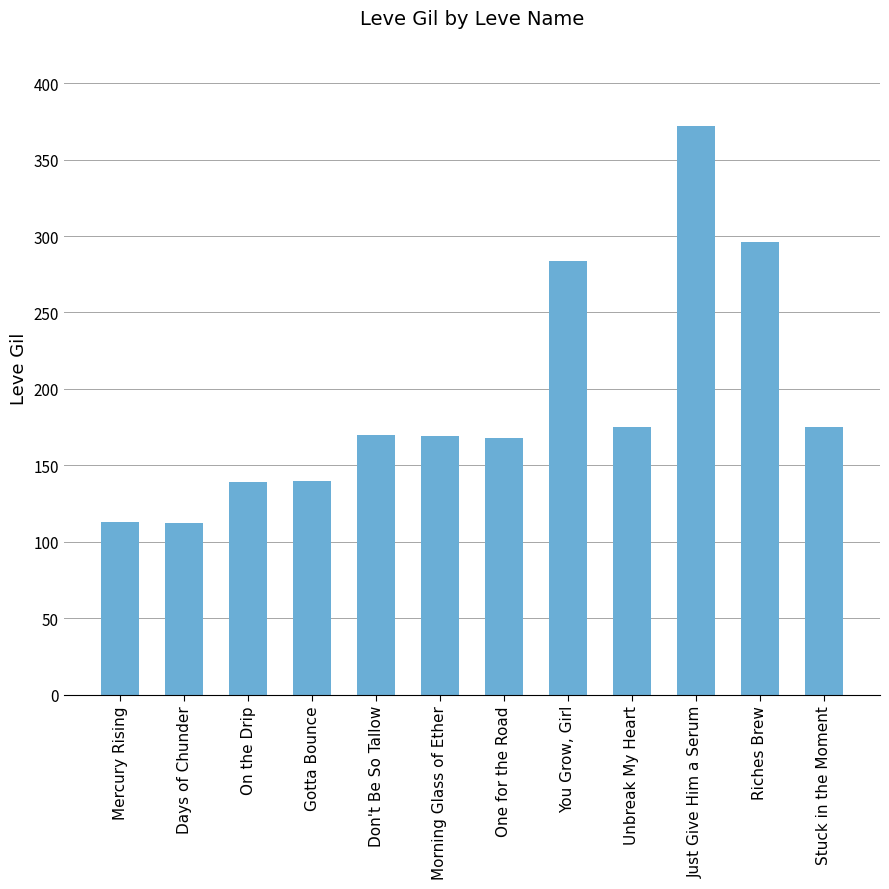

At which label is the value closest to 242?

You Grow, Girl